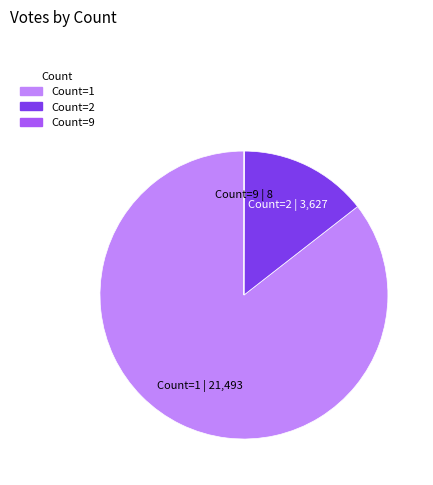

Is there a majority slice in this chart?

Yes